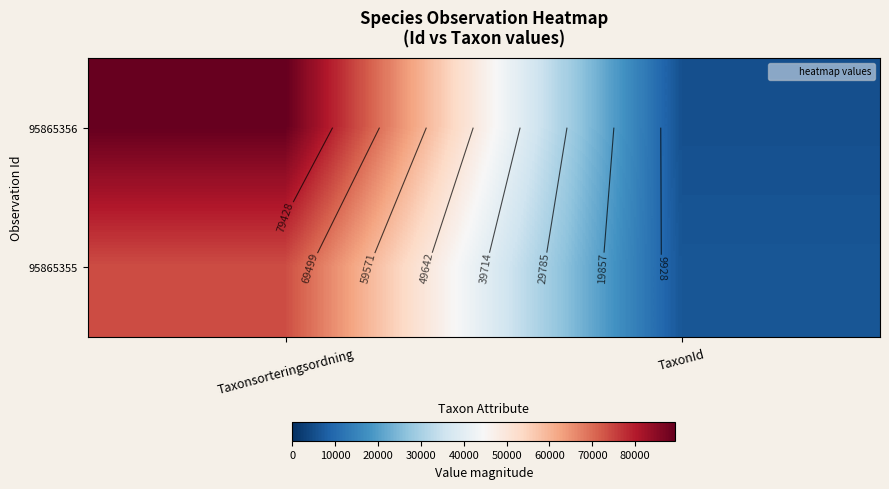

At how many categories does at least one series exceed 44493?

1